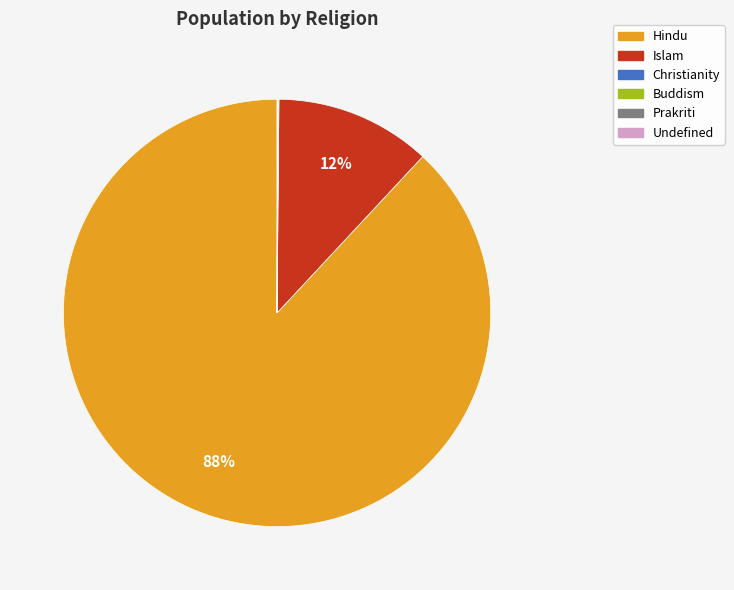

What is the largest slice in the pie chart?

Hindu